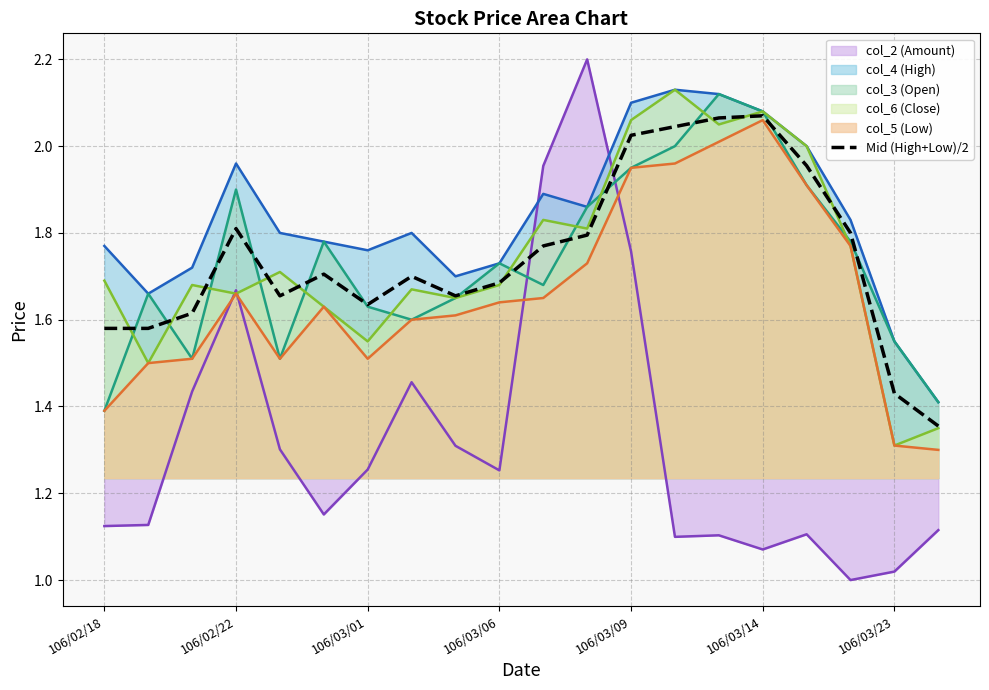

How many categories are shown in the chart?

20